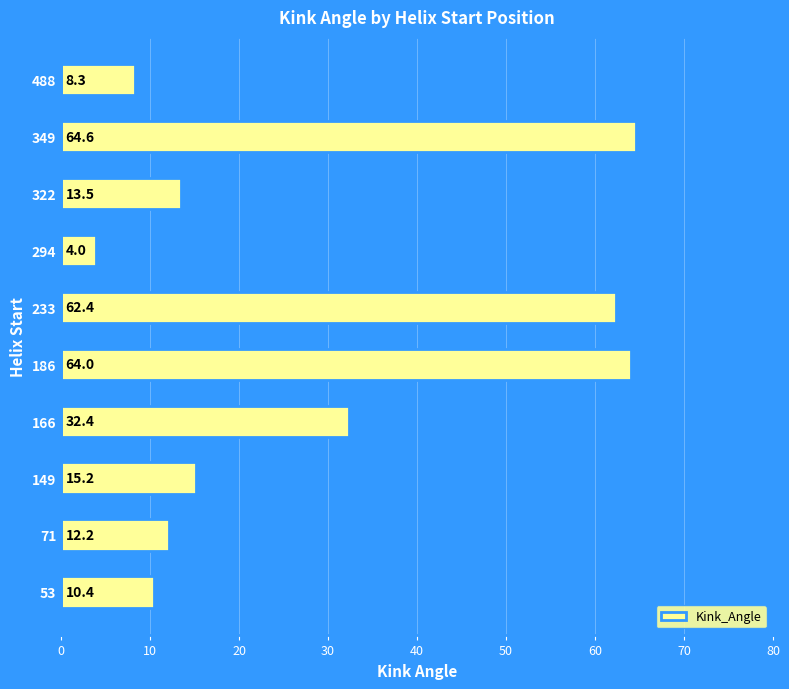

What is the difference between the values at 233 and 186?

1.6